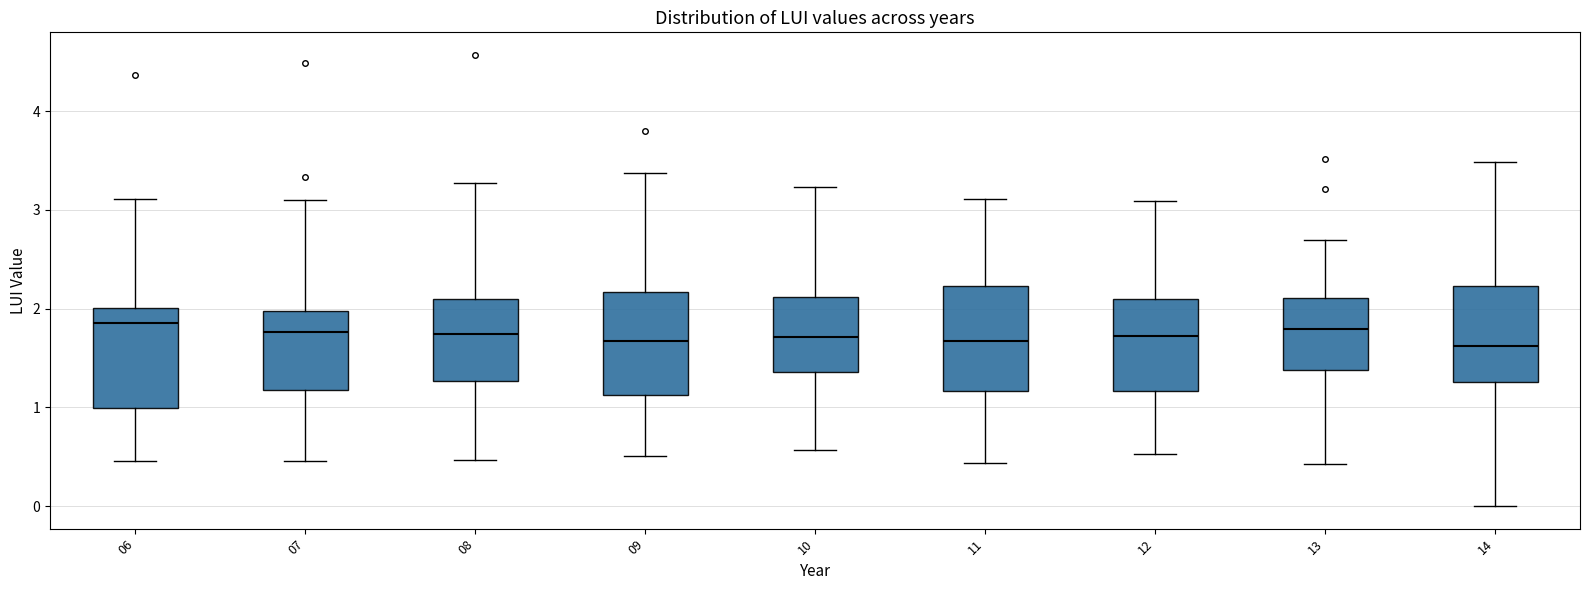

Reading left to right, read every box against the y-axis: the position of its median line, the range the box covers, and the ends of its whiskers. The values are not printed on the chart, so give them approximately, as read against the axis.

06: median 1.9, box 1.0 to 2.0, whiskers 0.5 to 3.1
07: median 1.8, box 1.2 to 2.0, whiskers 0.5 to 3.1
08: median 1.7, box 1.3 to 2.1, whiskers 0.5 to 3.3
09: median 1.7, box 1.1 to 2.2, whiskers 0.5 to 3.4
10: median 1.7, box 1.4 to 2.1, whiskers 0.6 to 3.2
11: median 1.7, box 1.2 to 2.2, whiskers 0.4 to 3.1
12: median 1.7, box 1.2 to 2.1, whiskers 0.5 to 3.1
13: median 1.8, box 1.4 to 2.1, whiskers 0.4 to 2.7
14: median 1.6, box 1.3 to 2.2, whiskers 0.0 to 3.5